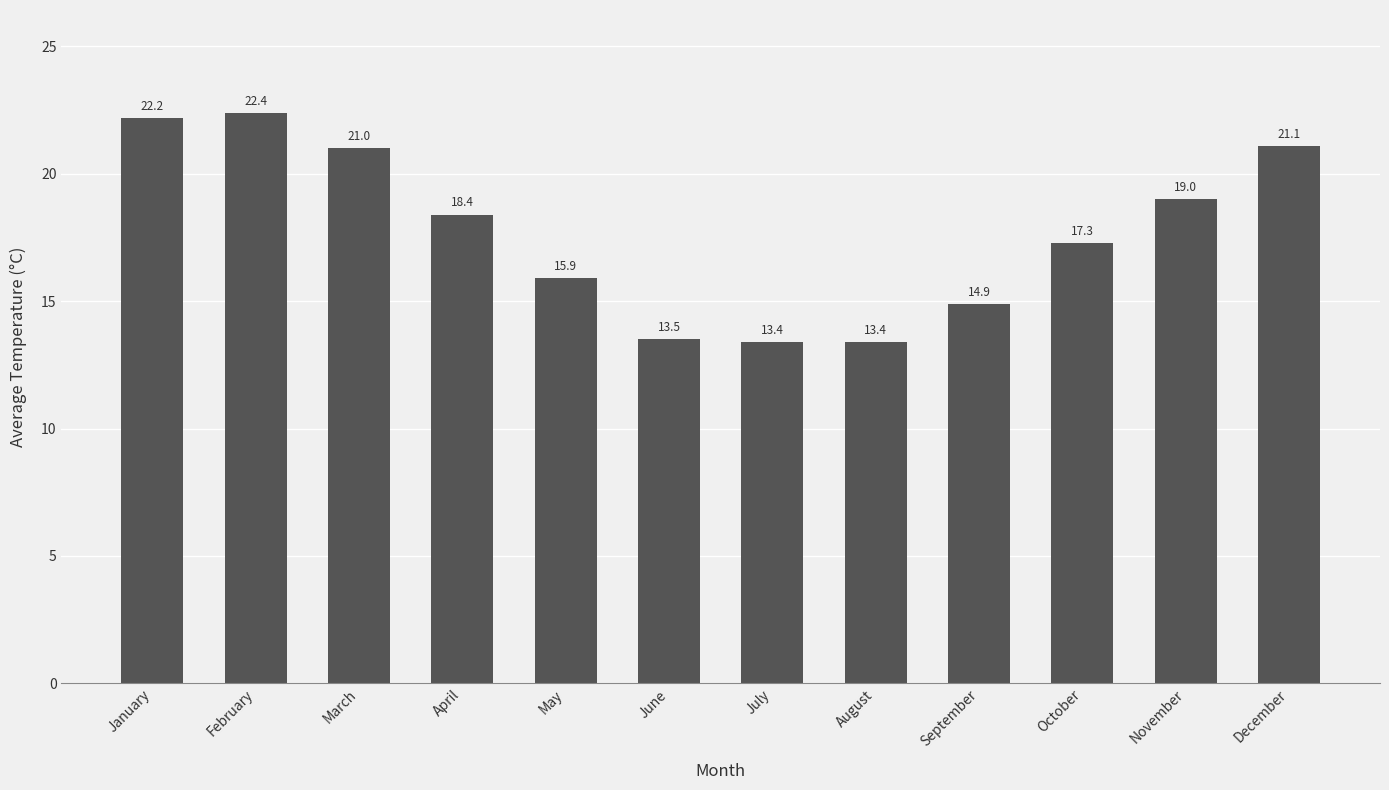

Reading left to right, transcribe all the data shown in this chart.

22.2	22.4	21.0	18.4	15.9	13.5	13.4	13.4	14.9	17.3	19.0	21.1